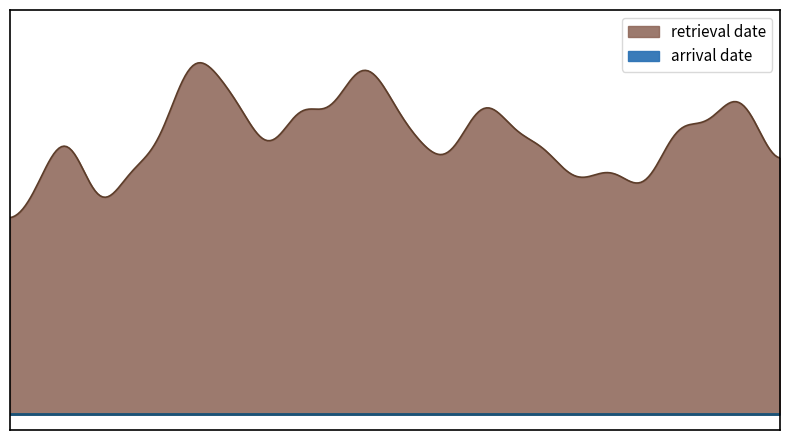

Between 28 and 34, which series saw the biggest shift?

retrieval date